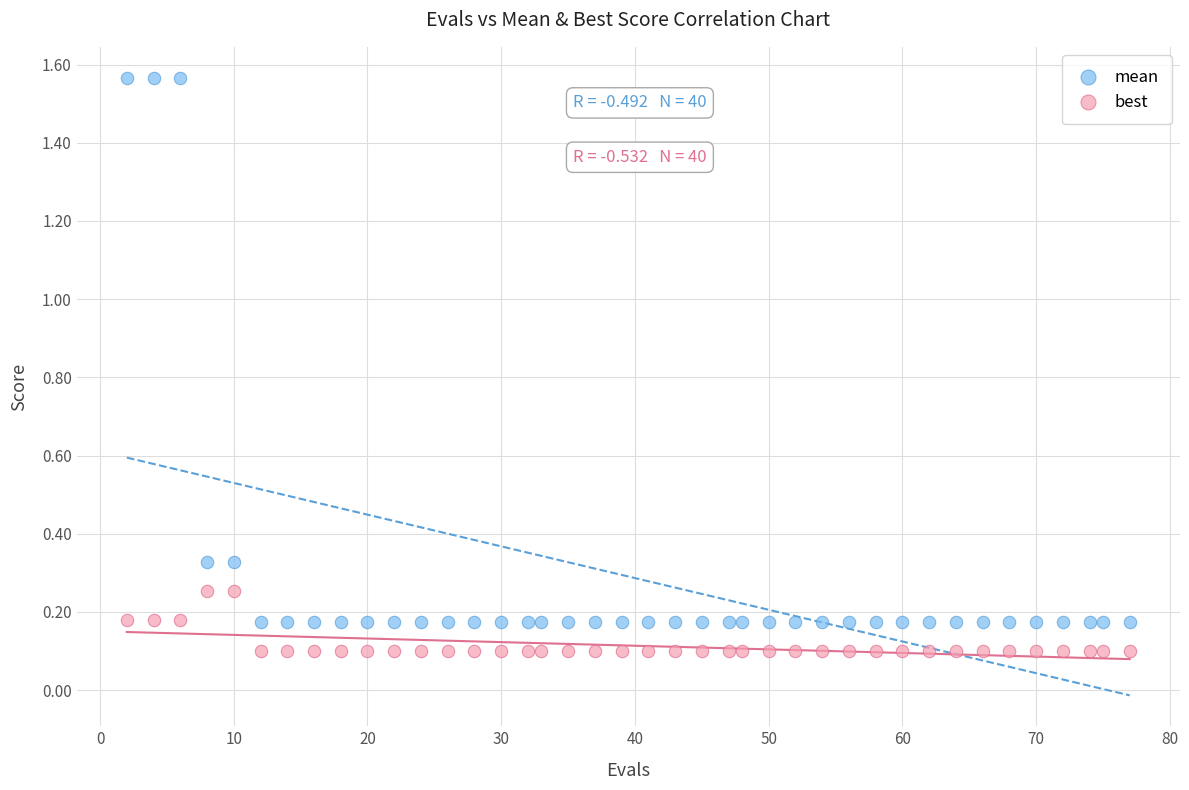

Across all data points, what is the range of X values (max minus min)?

75.0